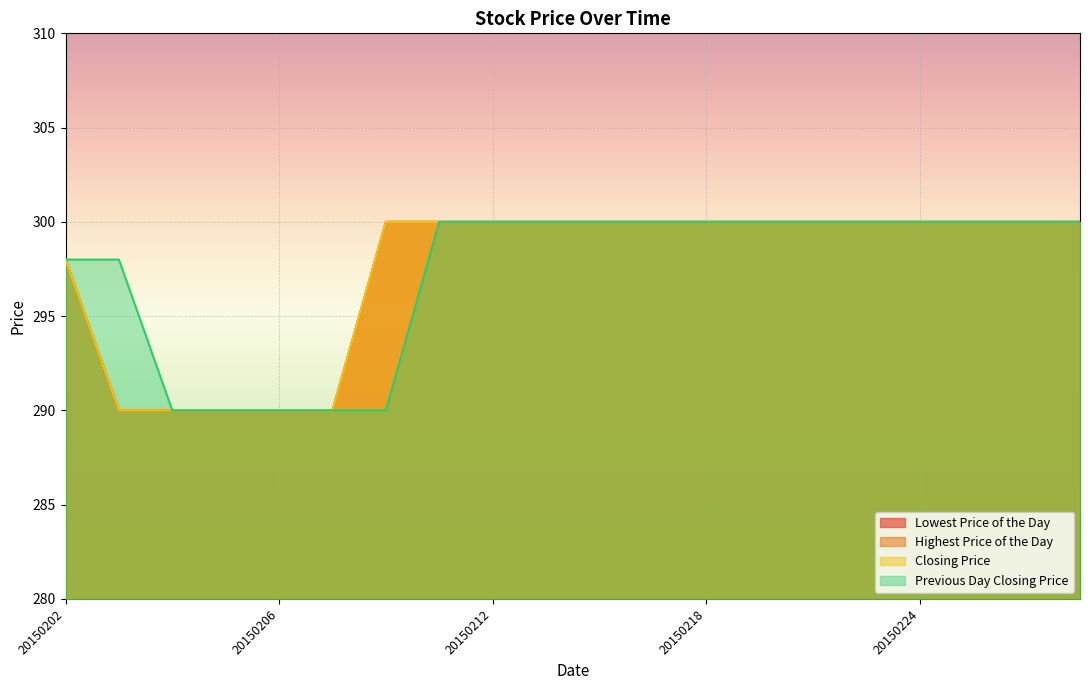

True or false: Previous Day Closing Price and Highest Price of the Day cross at least once.

False